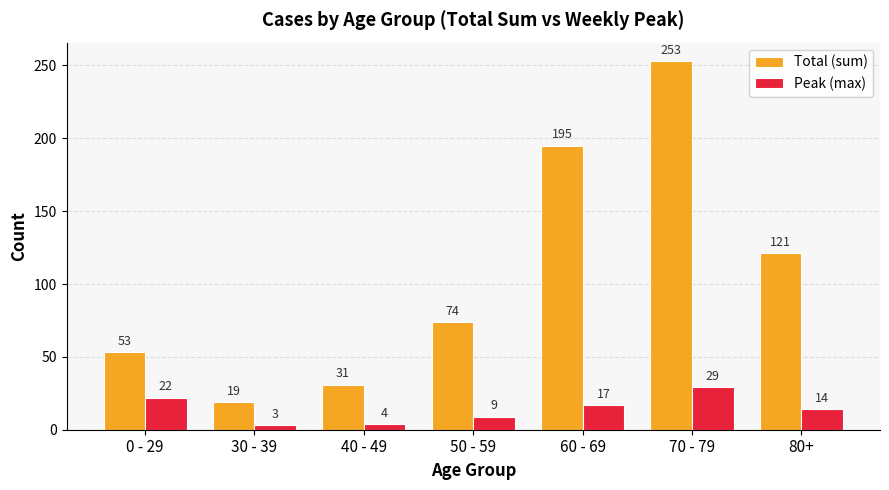

How many data points does each series have?

7